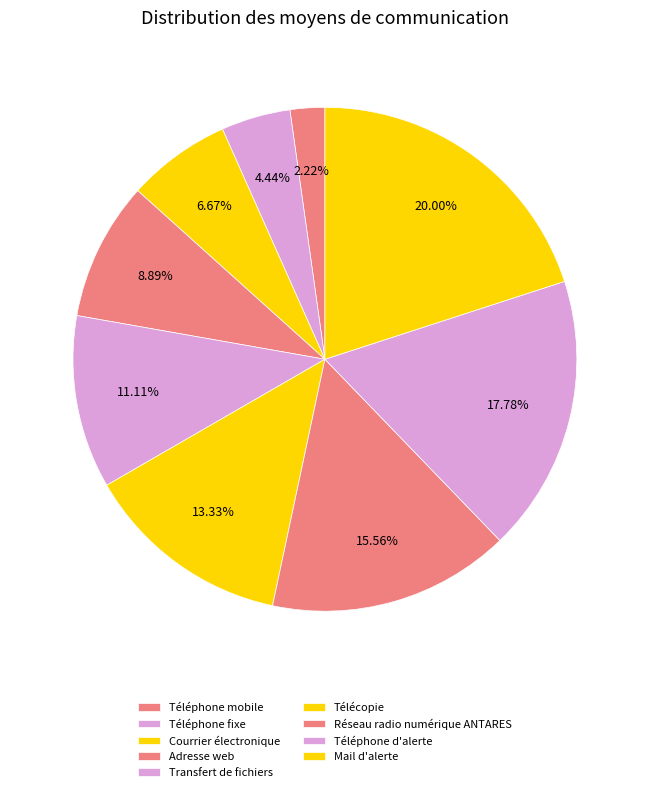

To the nearest percent, what portion does Adresse web represent?

9%